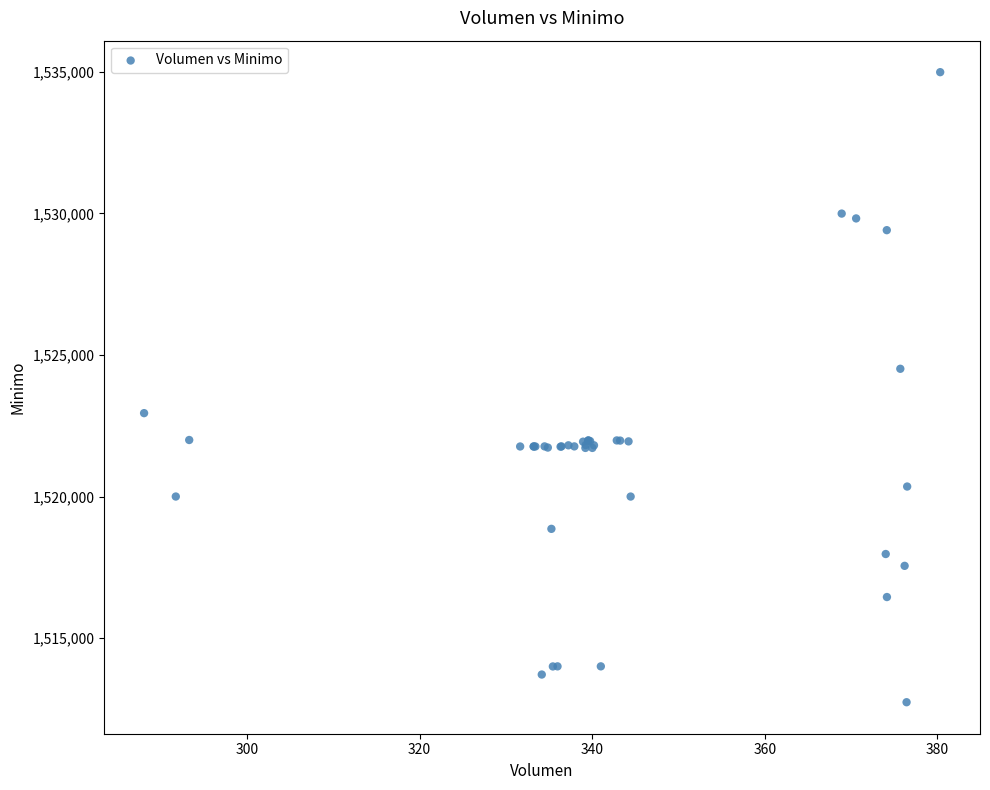

What Y value in the scatter plot is closest to 1523862?

1524513